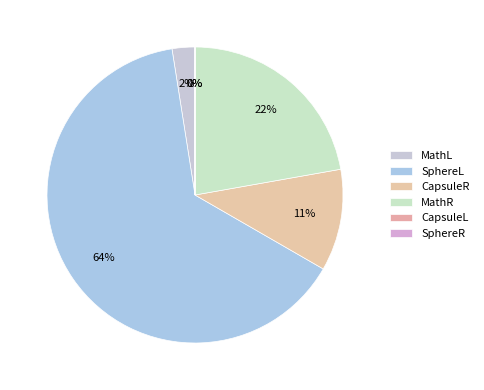

Which category has the biggest portion of the pie?

SphereL